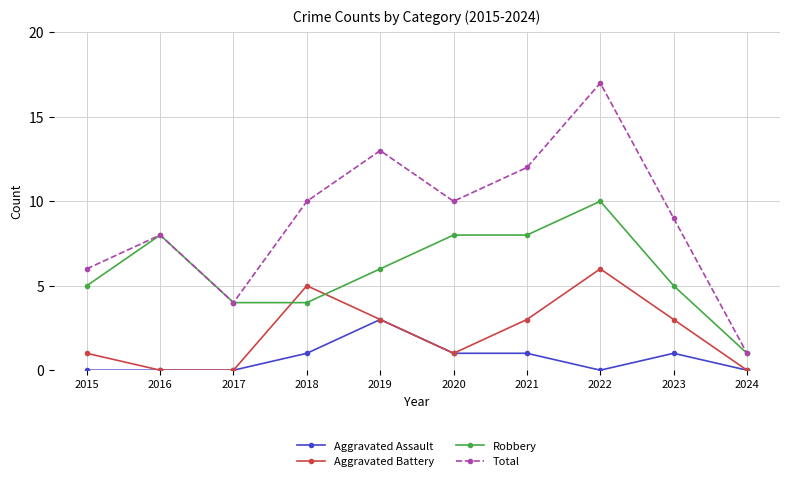

What is the spread (max minus min) of values at 2018?

9